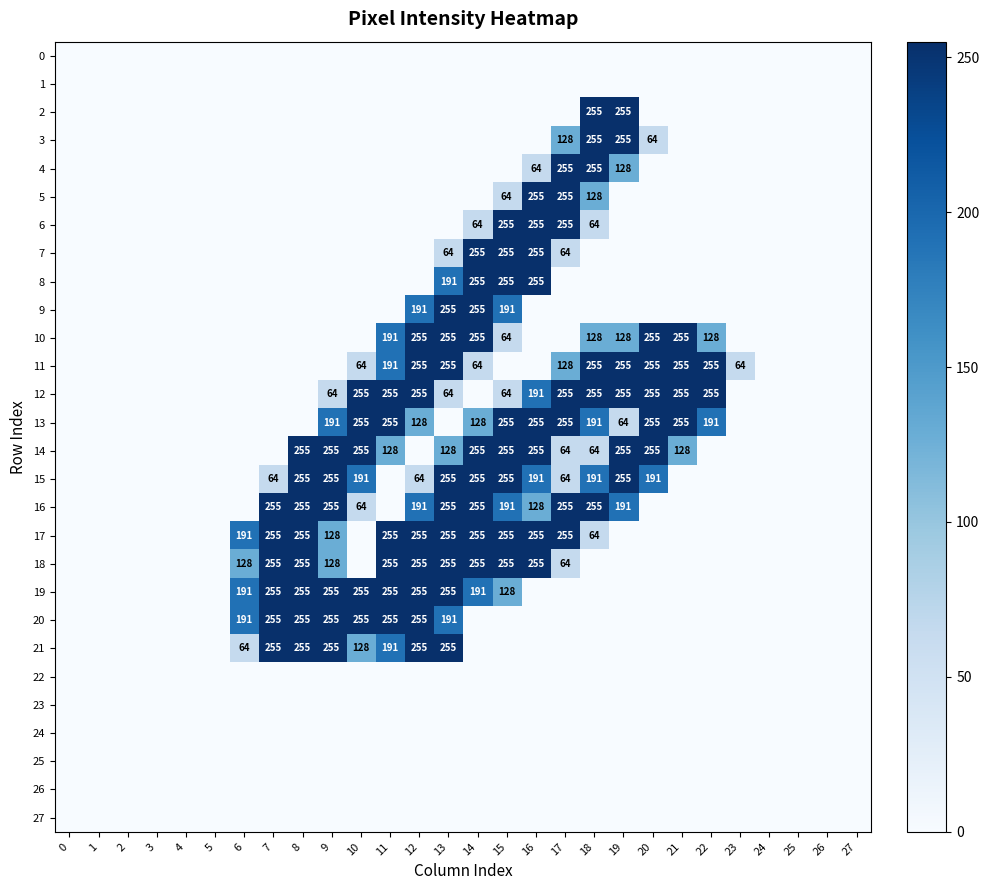

True or false: 5 has a value of 418 at 17.

False